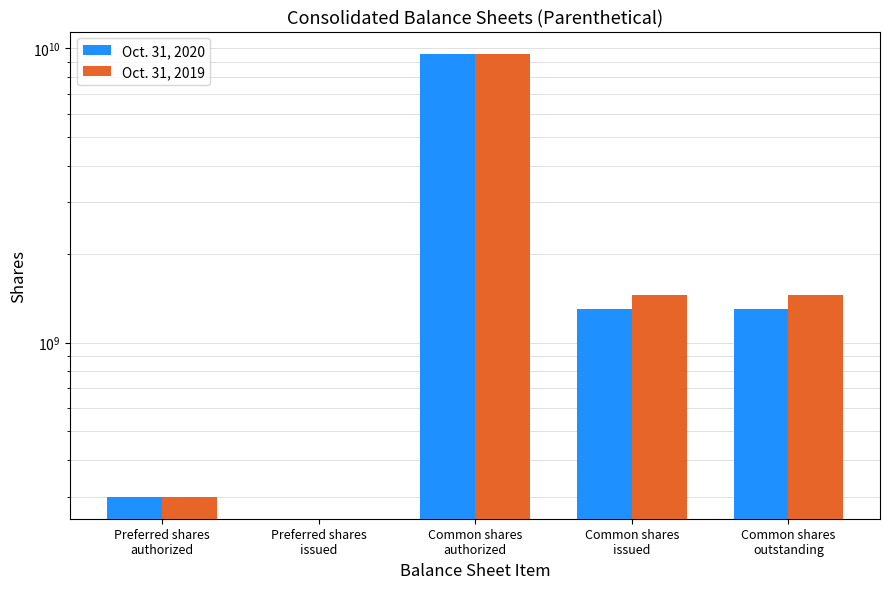

What is the average value of the Oct. 31, 2019 series?

2563200000